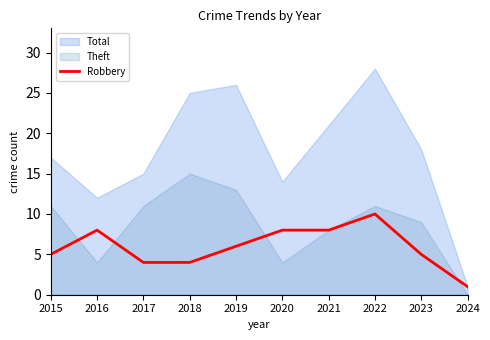

Is it true that the value at 2015 is 5?

True